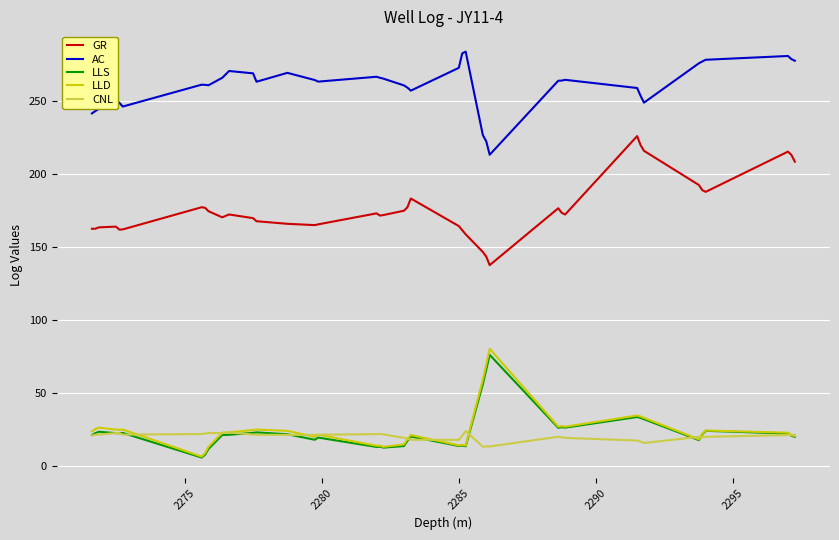

What is the difference between the maximum and minimum values in the LLS series?

70.5